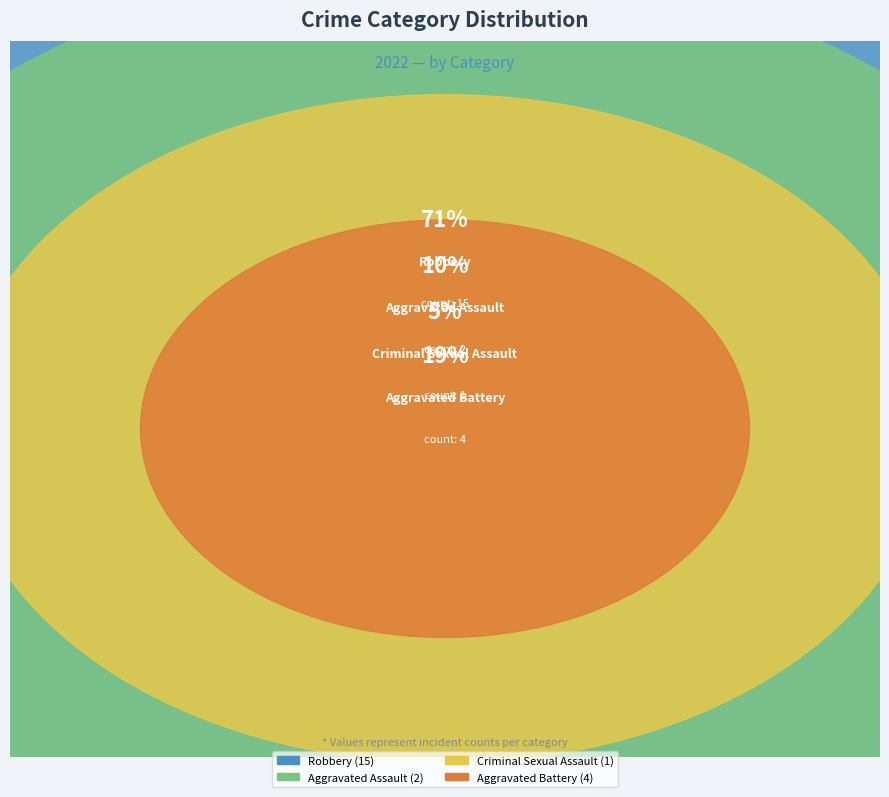

Which slice represents more than half of the pie?

Robbery